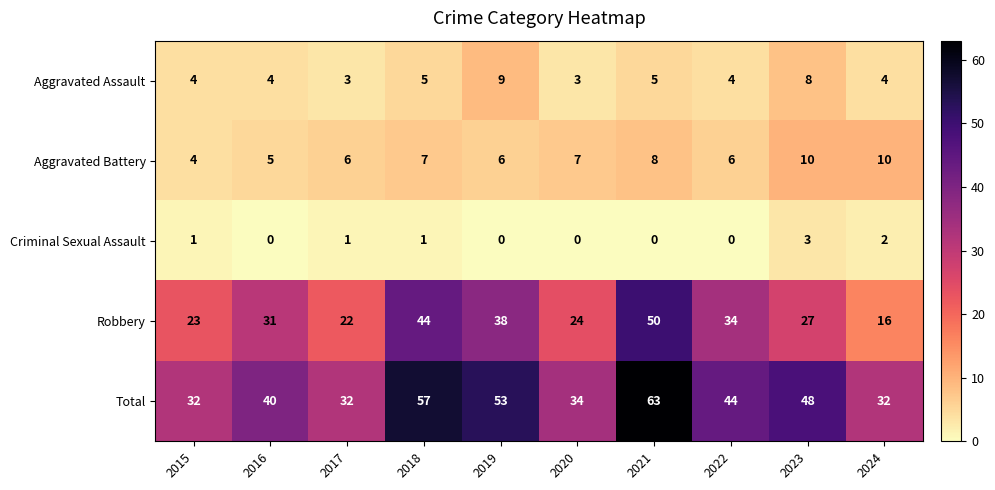

How many series are shown in this chart?

5